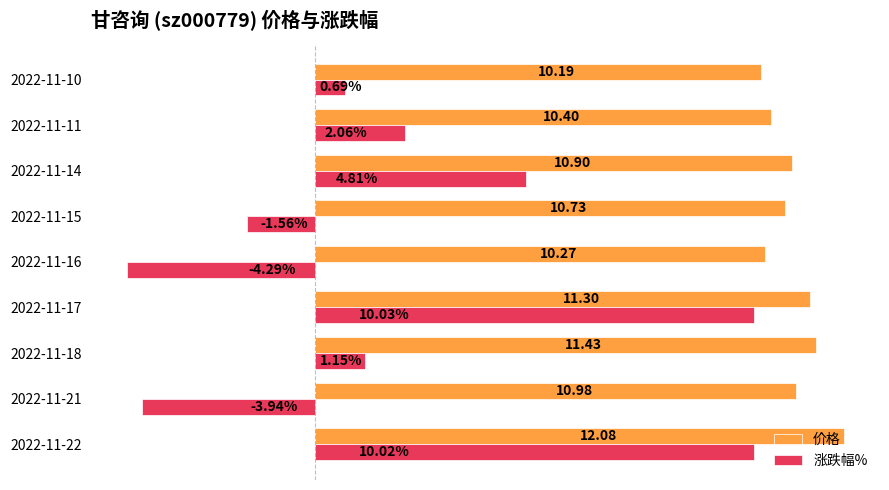

Rank the series by their average value, from highest to lowest.

价格, 涨跌幅%